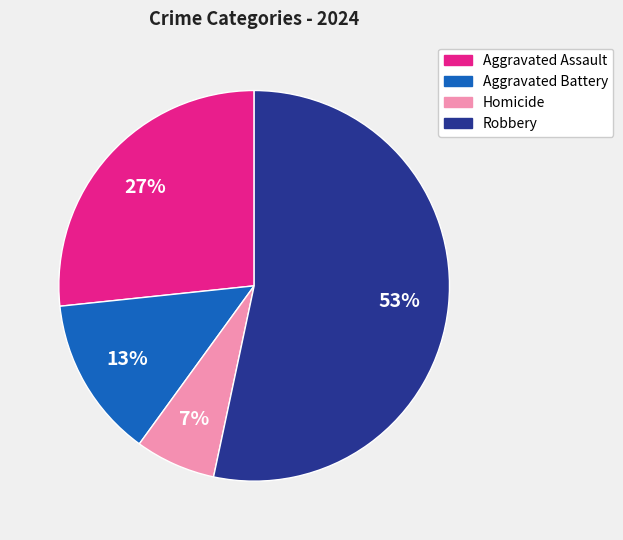

Rank the categories by value from lowest to highest.

Homicide, Aggravated Battery, Aggravated Assault, Robbery